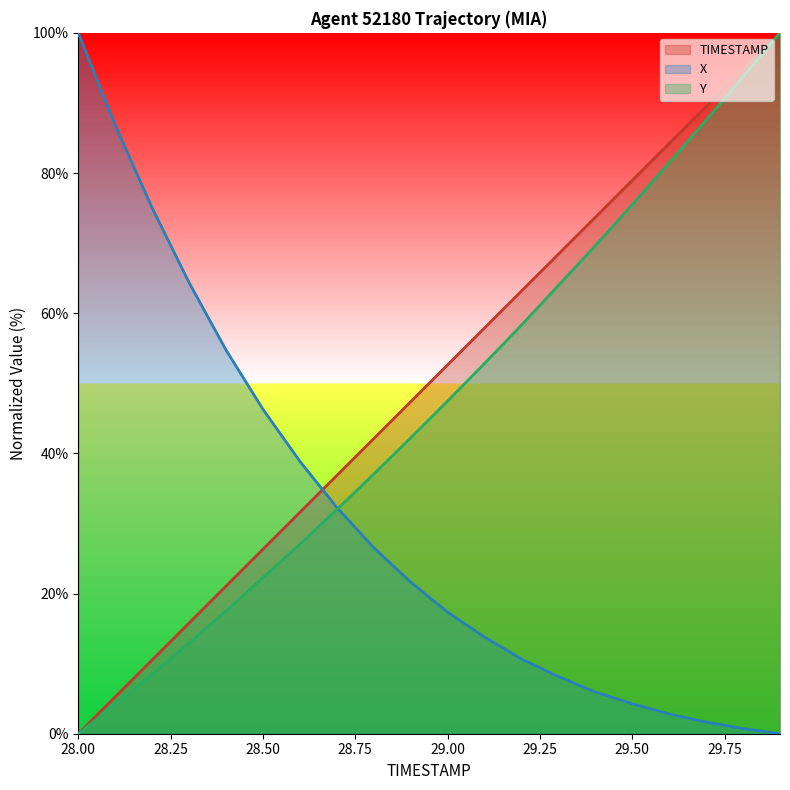

True or false: TIMESTAMP_line has more than 2 points higher than both neighbors.

False